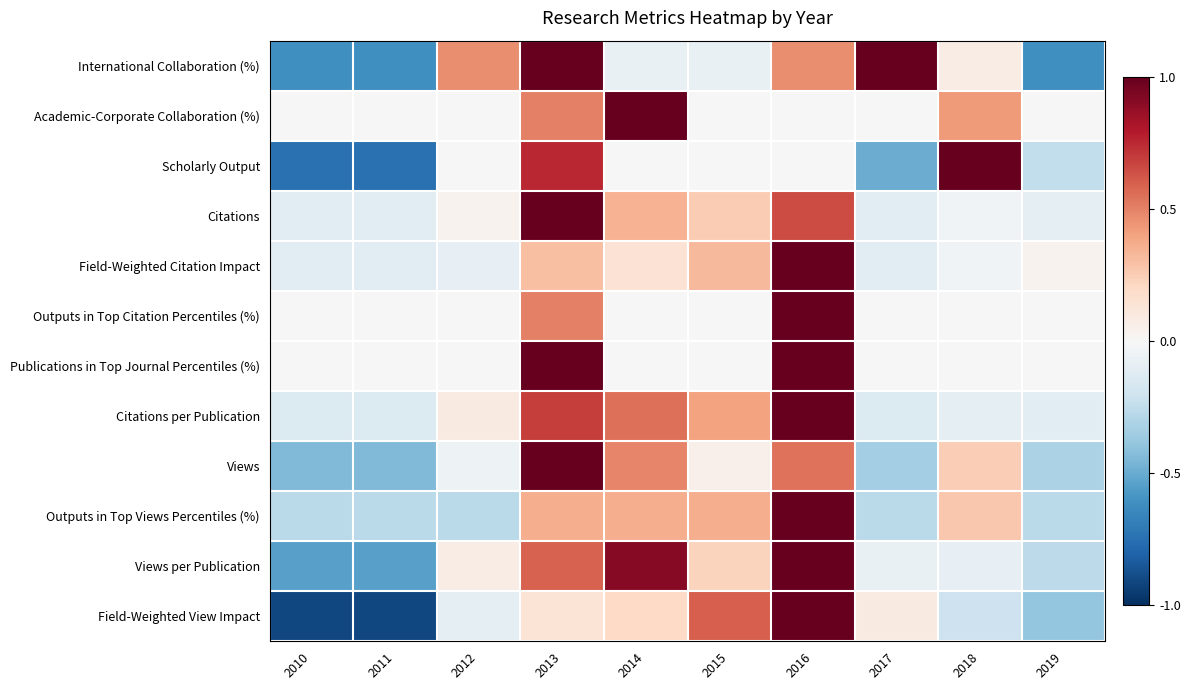

What is the greatest value displayed?

1.0